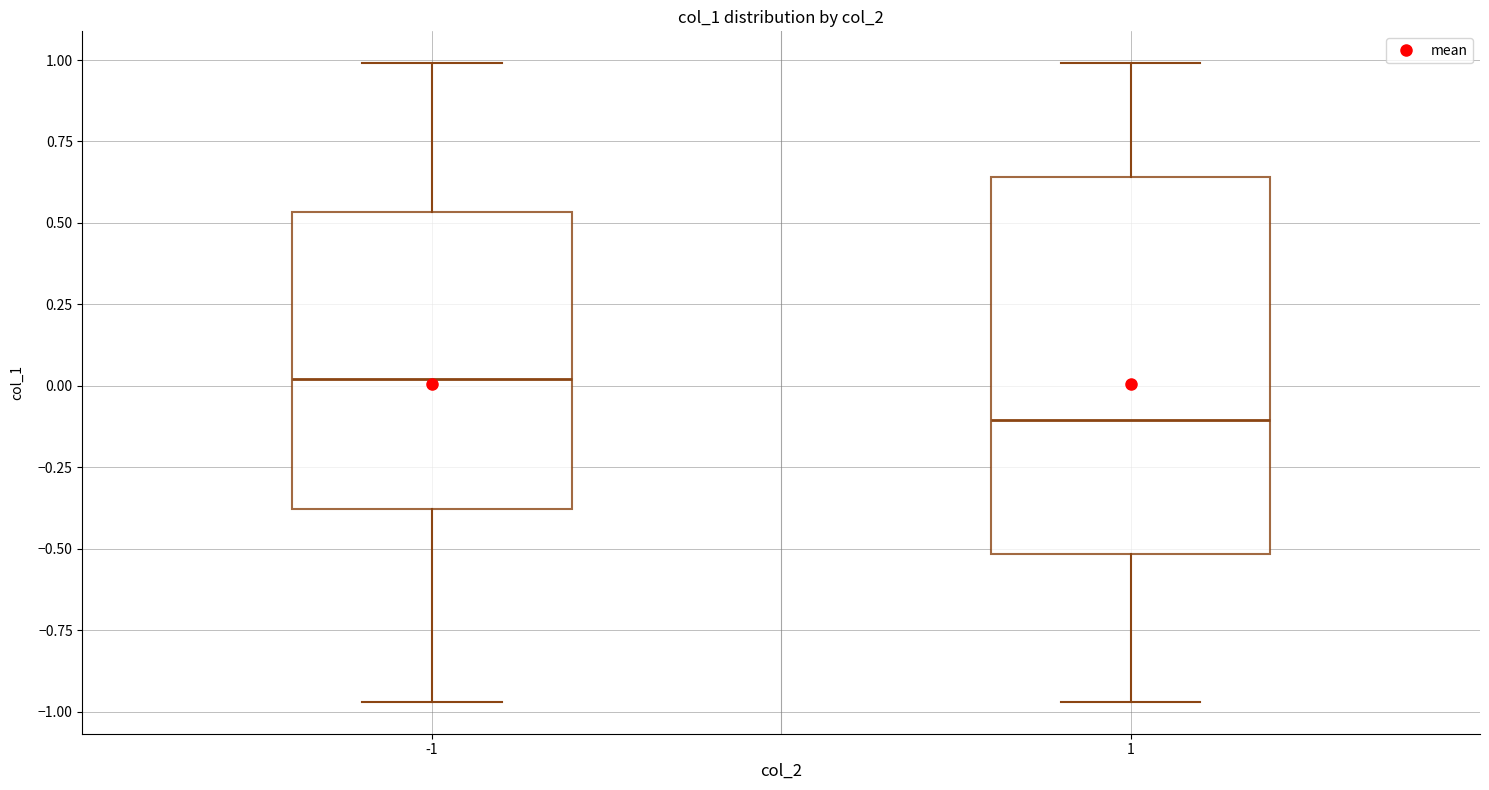

Reading left to right, read every box against the y-axis: the position of its median line, the range the box covers, and the ends of its whiskers. The values are not printed on the chart, so give them approximately, as read against the axis.

-1: median 0.00, box -0.40 to 0.55, whiskers -0.95 to 1.00
1: median -0.10, box -0.50 to 0.65, whiskers -0.95 to 1.00